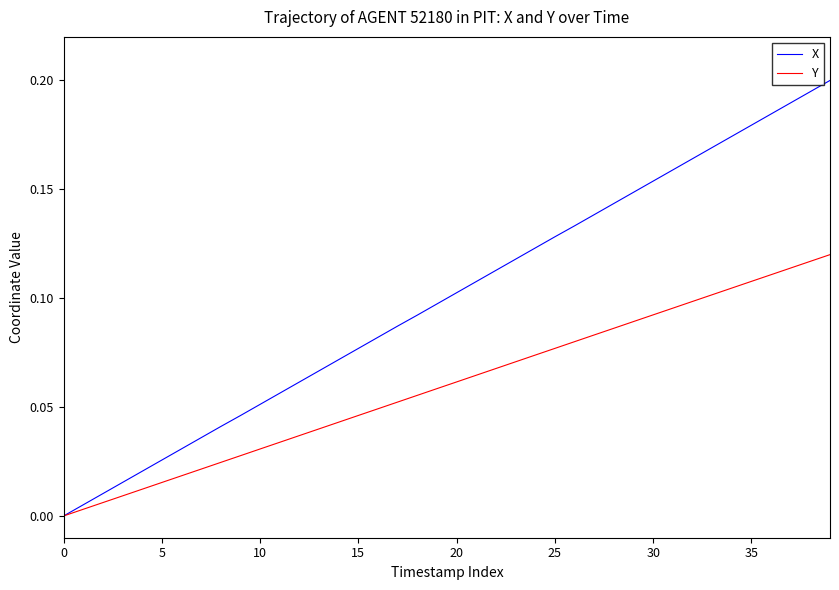

Rank the series by their maximum value, from highest to lowest.

X, Y